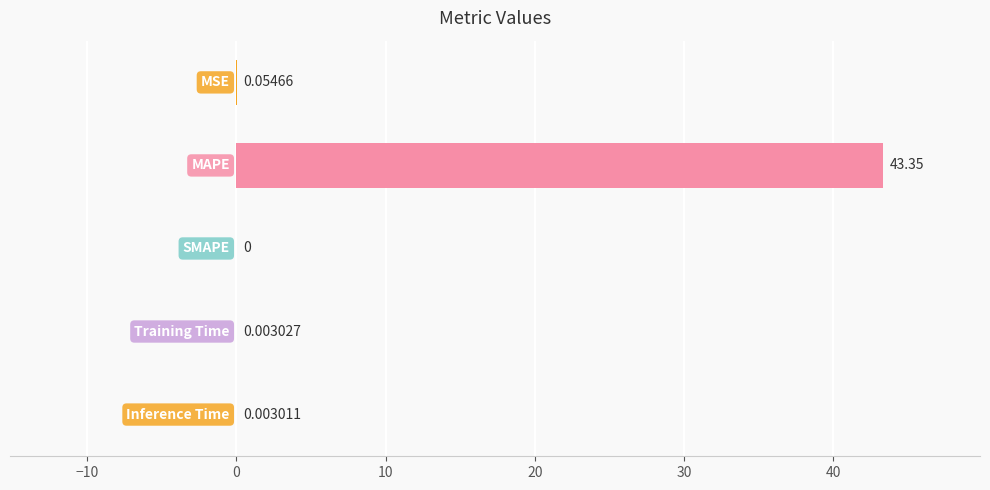

Are the bars grouped side by side (vs. stacked)?

No